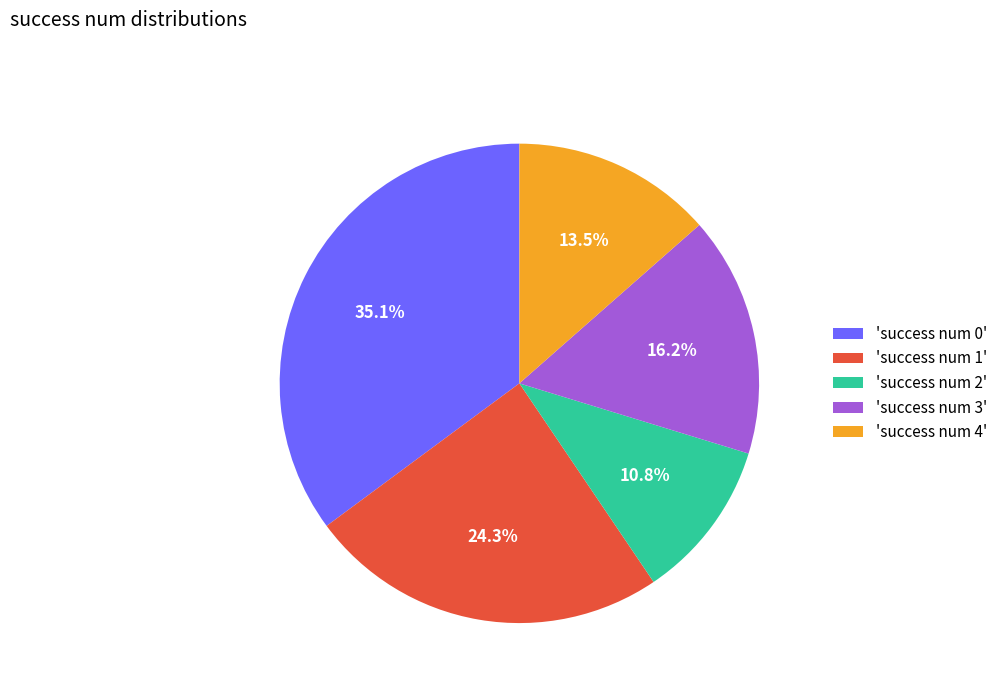

How many segments does this pie chart have?

5